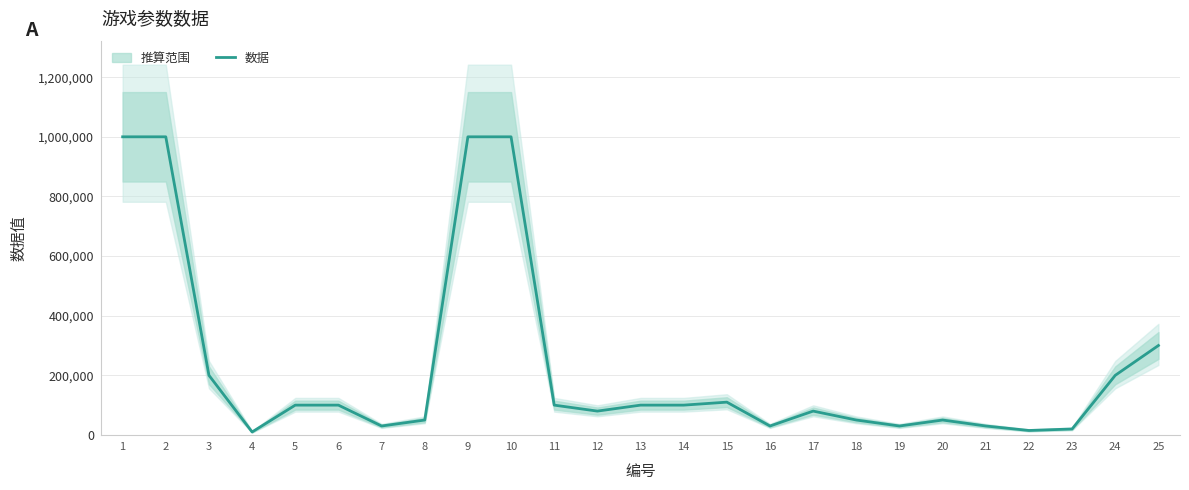

What is the difference between the maximum and minimum values?

990000